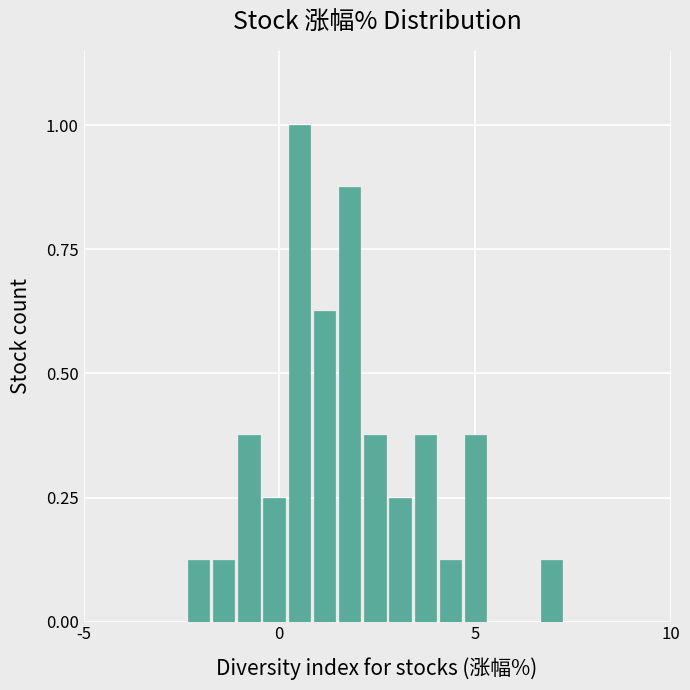

Read against the x-axis, roughly where is the centre of the tallest bar?

0.5